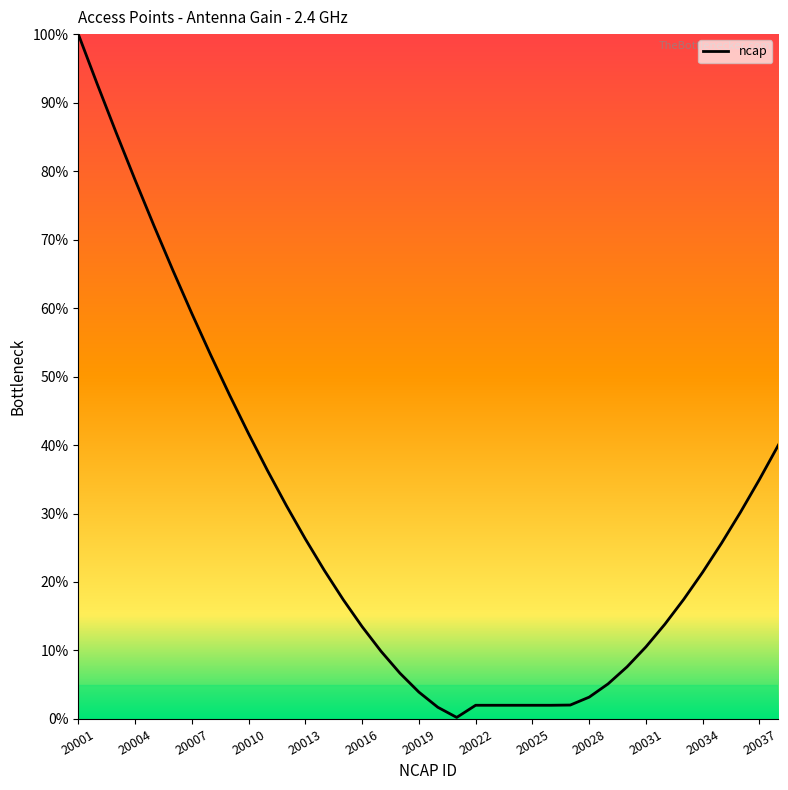

What is the smallest value displayed?

0.2